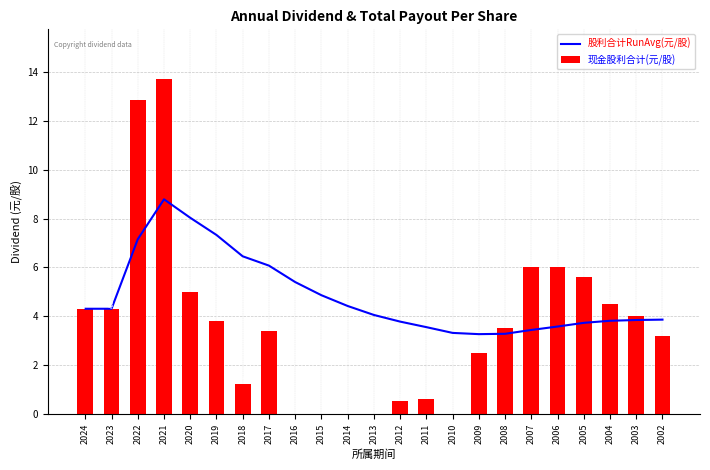

What are all the series names shown in the legend?

股利合计RunAvg(元/股), 现金股利合计(元/股)